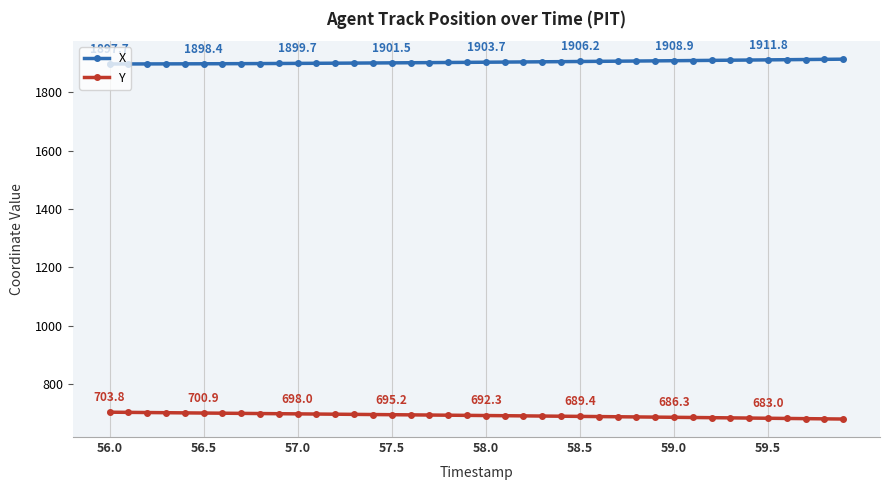

What is the smallest value displayed?

680.3